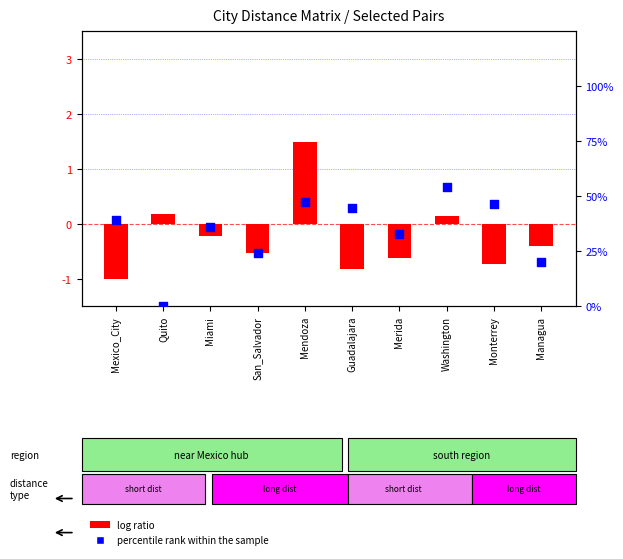

Which series contains the lowest Y value?

log ratio